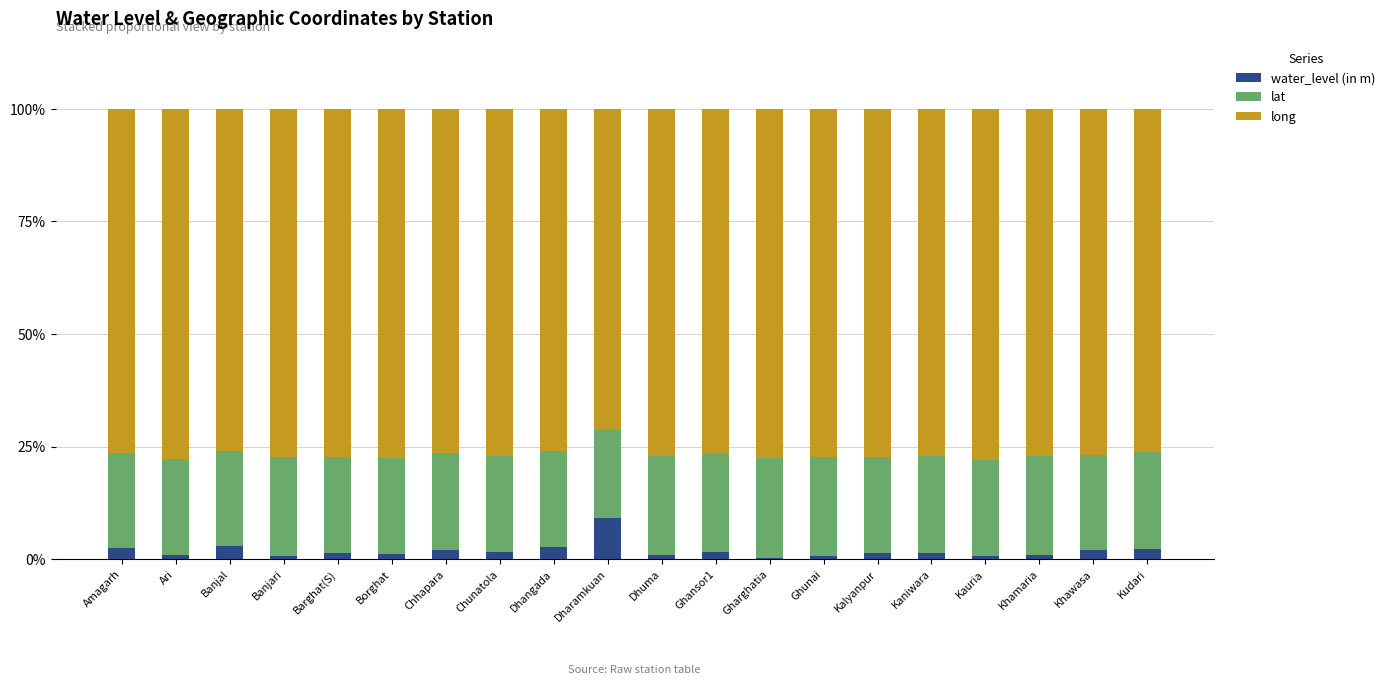

At which label does water_level (in m) first exceed 1?

Amagarh